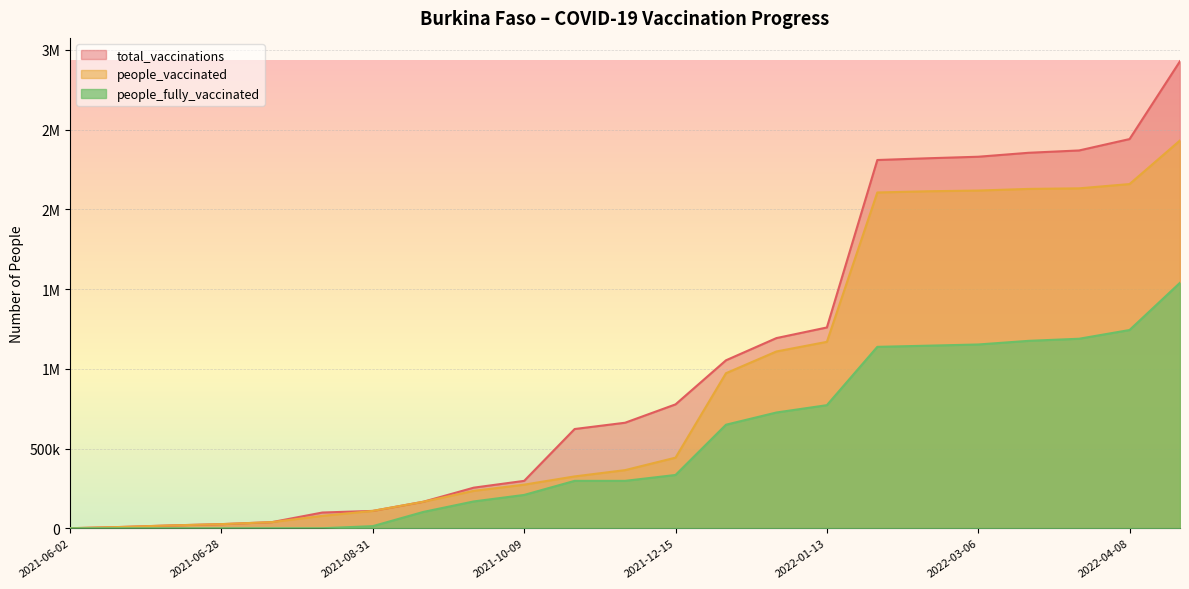

At which label does people_fully_vaccinated first exceed 297231?

2021-12-15